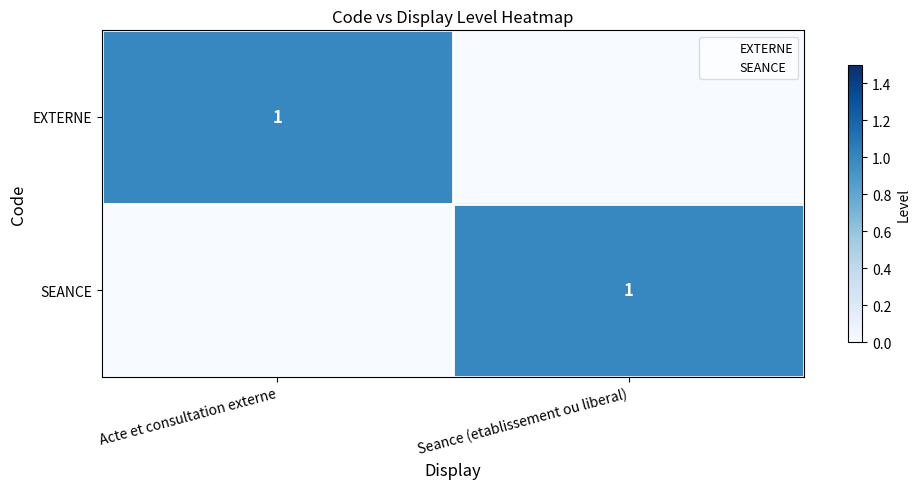

The value of SEANCE at Acte et consultation externe is 1. True or false?

True